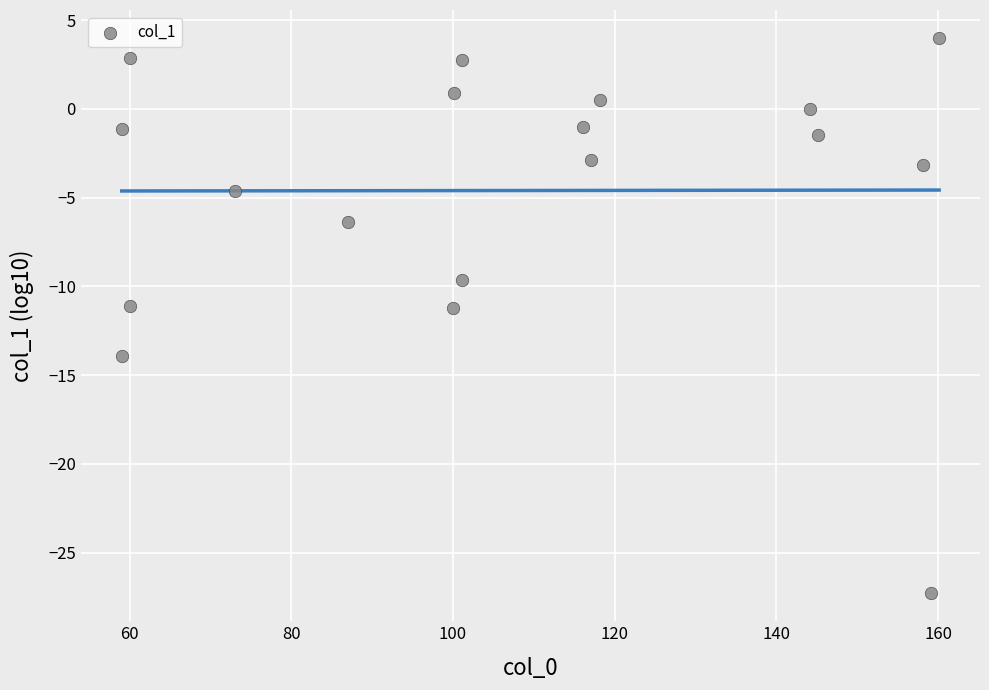

What is the range of Y values (max minus min)?

31.3